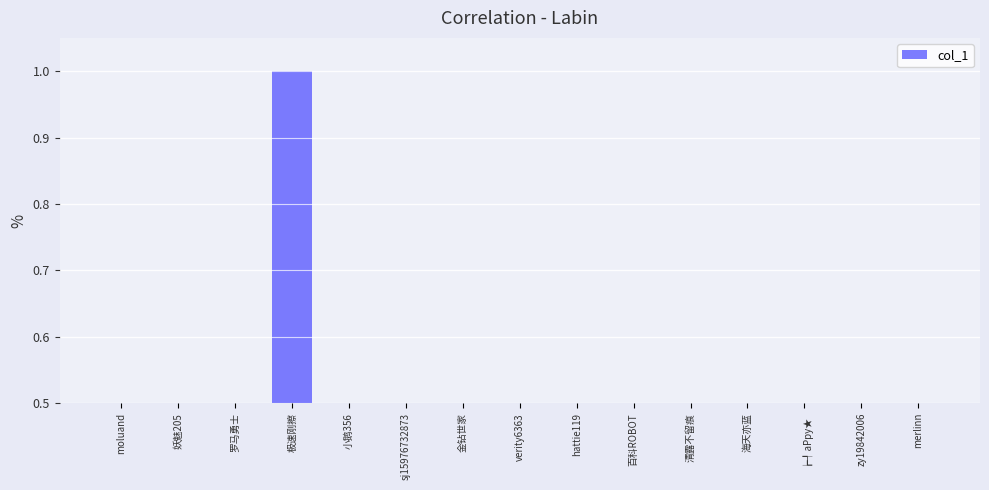

Is it true that the value at ┢┦aΡpy★ is 0.2?

True